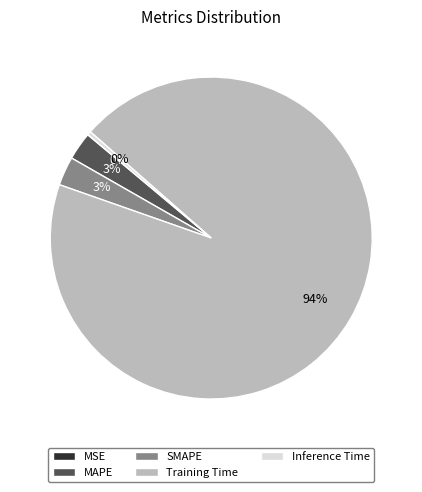

What percentage is the MAPE slice, to the nearest percent?

3%